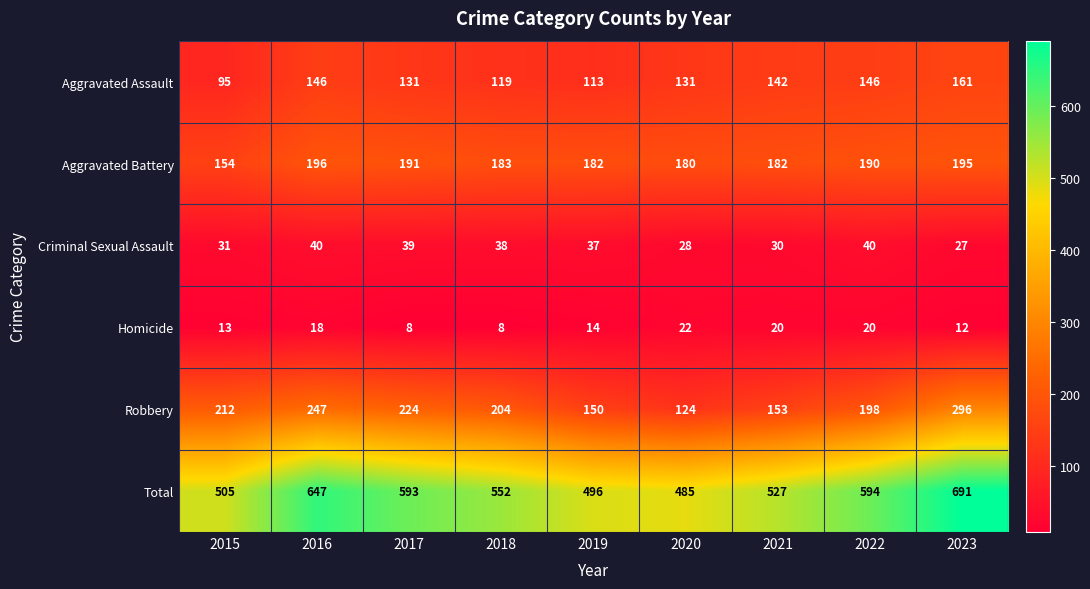

Where is Homicide nearest to the value 15?

2019